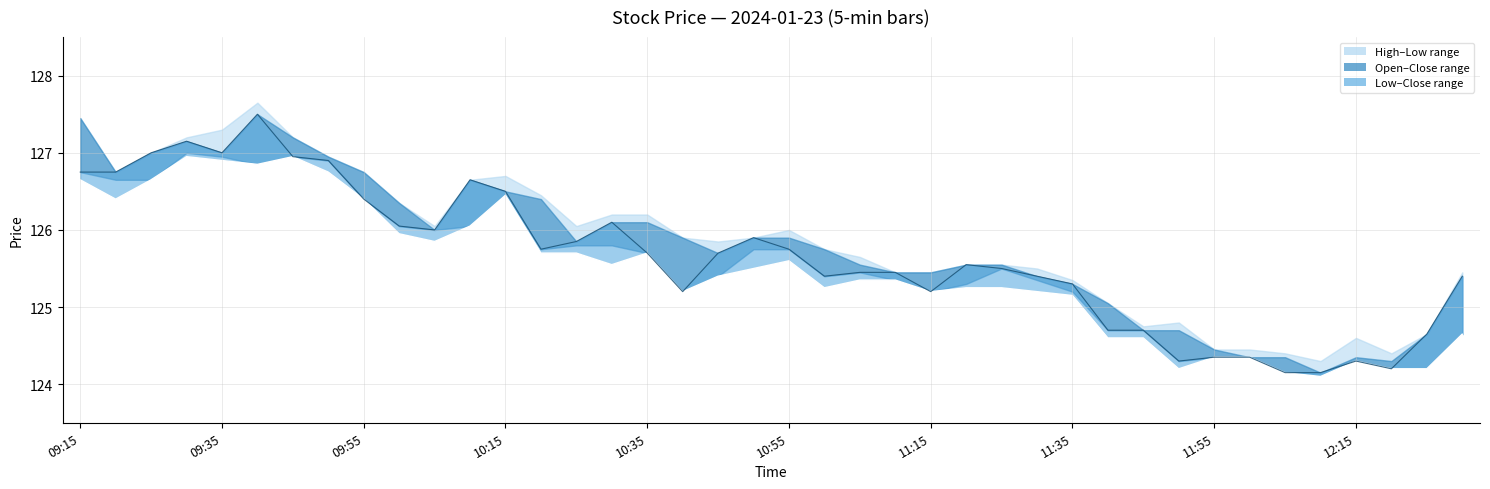

What is the difference between the highest and lowest values at 2024-01-23 10:45?

0.4